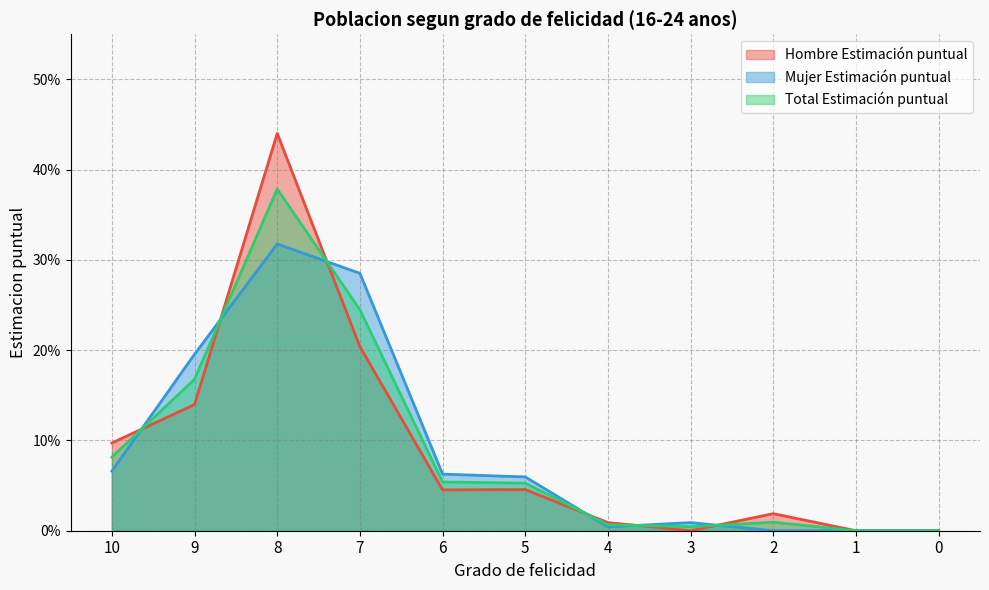

Which series ends up on top after the final intersection of Hombre N (estimada) and Mujer N (estimada)?

Hombre N (estimada)